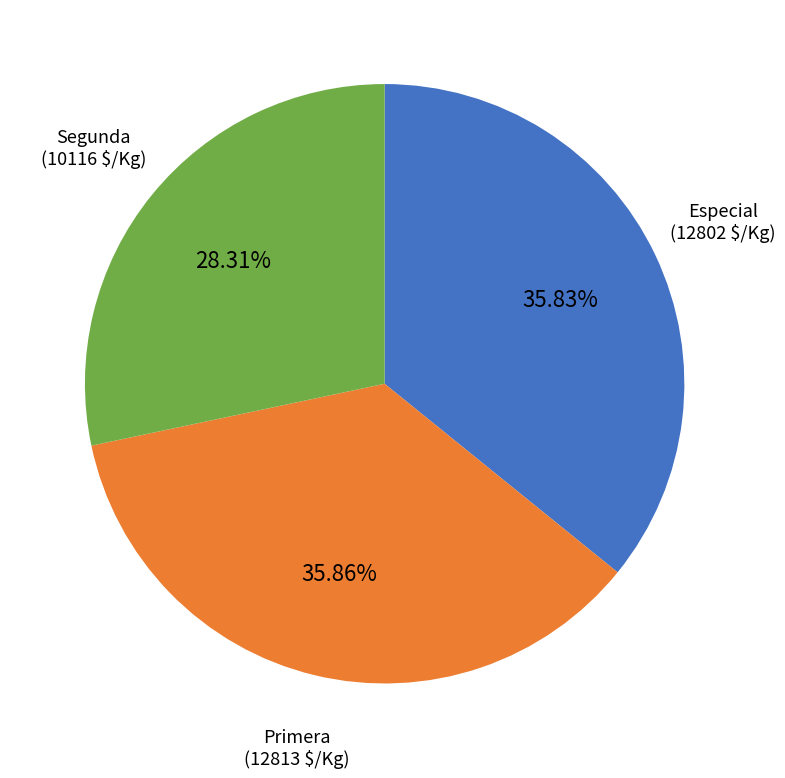

Which has a higher value, Especial or Segunda?

Especial